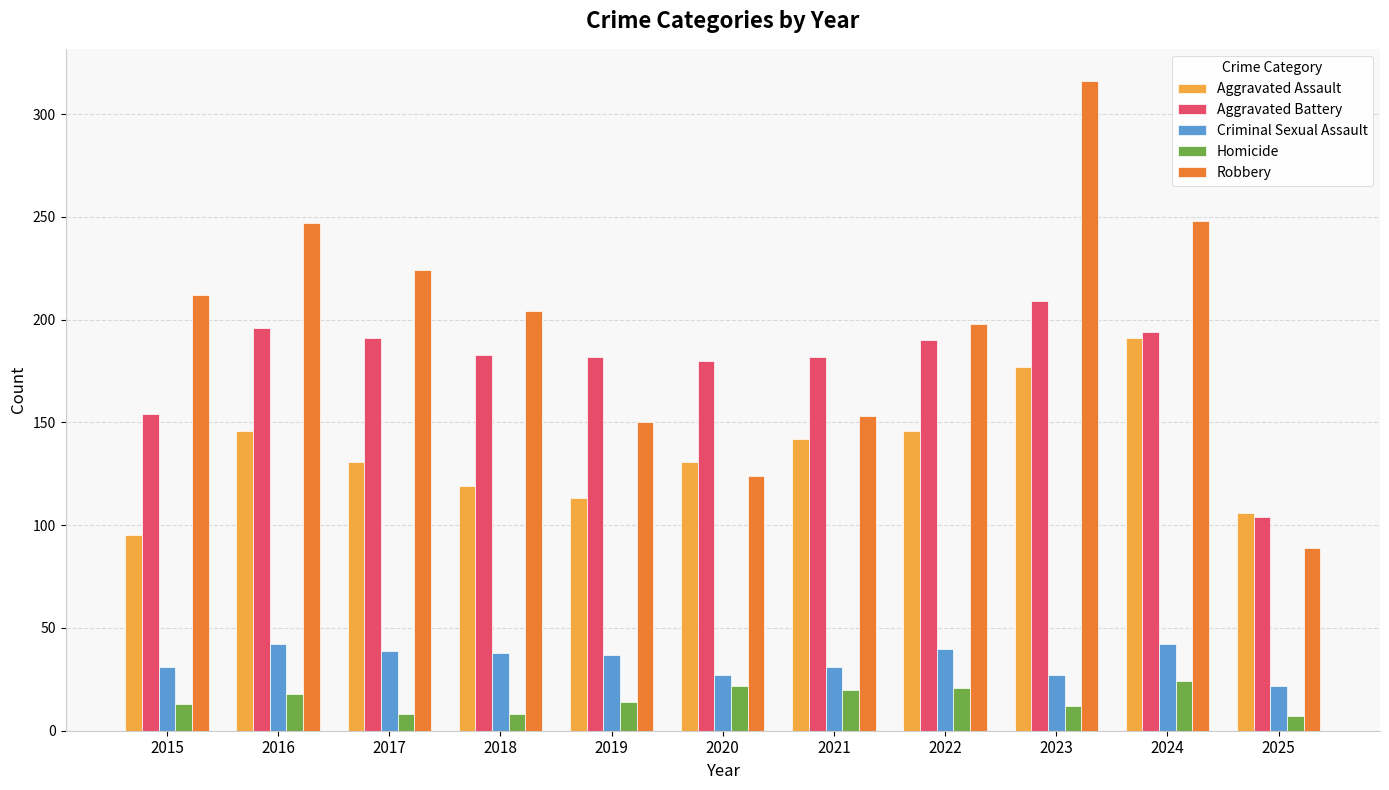

What is the spread (max minus min) of values at 2019?

168